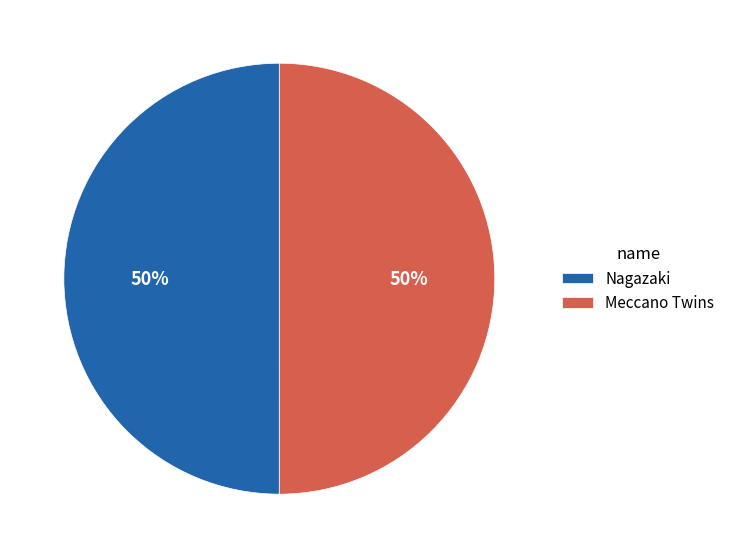

What is the ratio of the value at Nagazaki to the value at Meccano Twins?

1.0